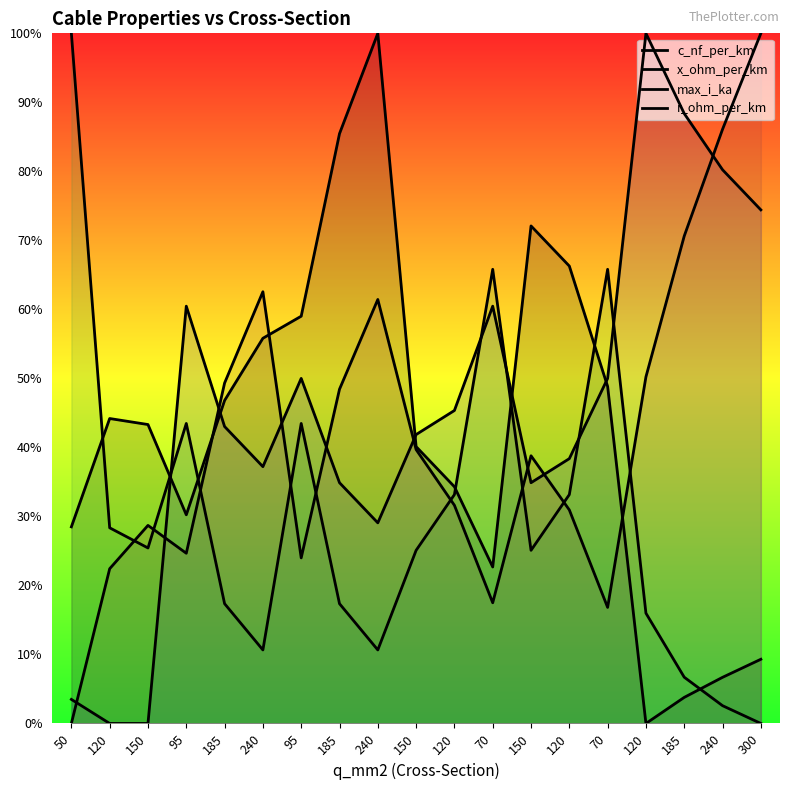

What is the greatest value displayed?

1.0